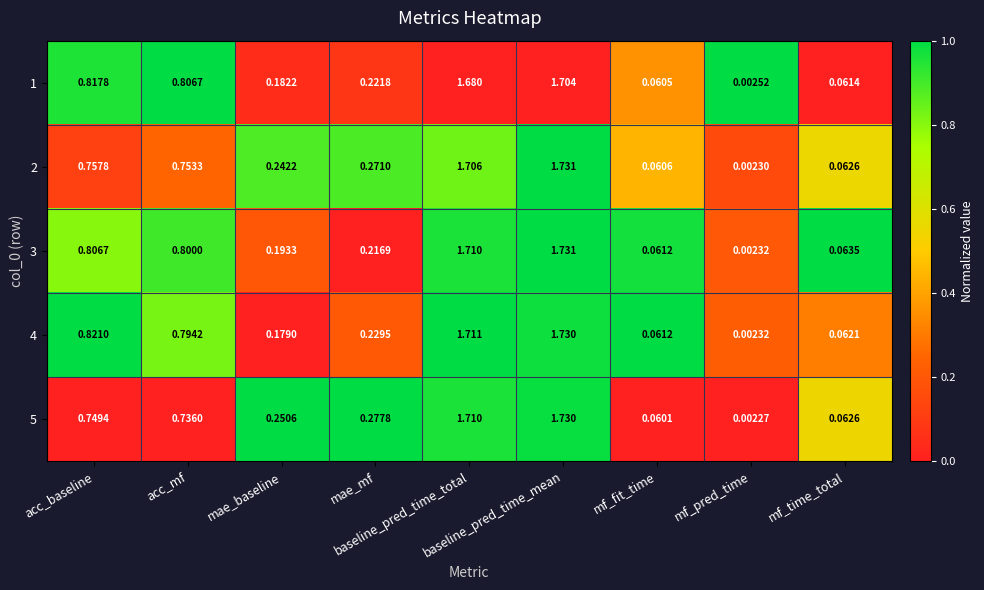

At how many categories does at least one series exceed 0?

9